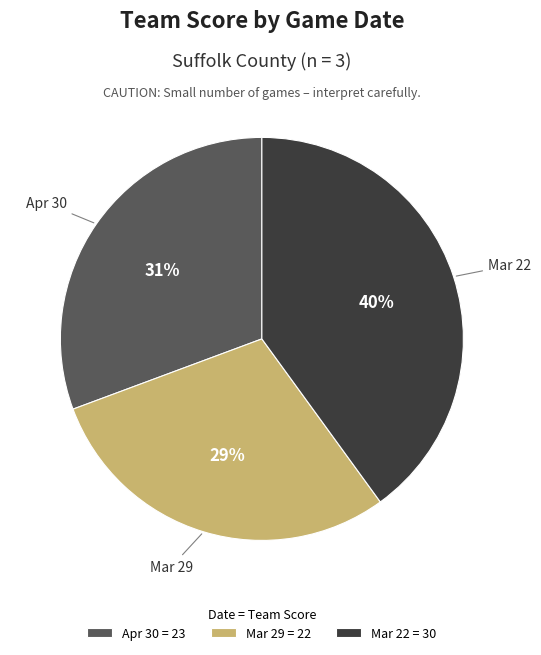

To the nearest percent, what is the average slice percentage?

33%